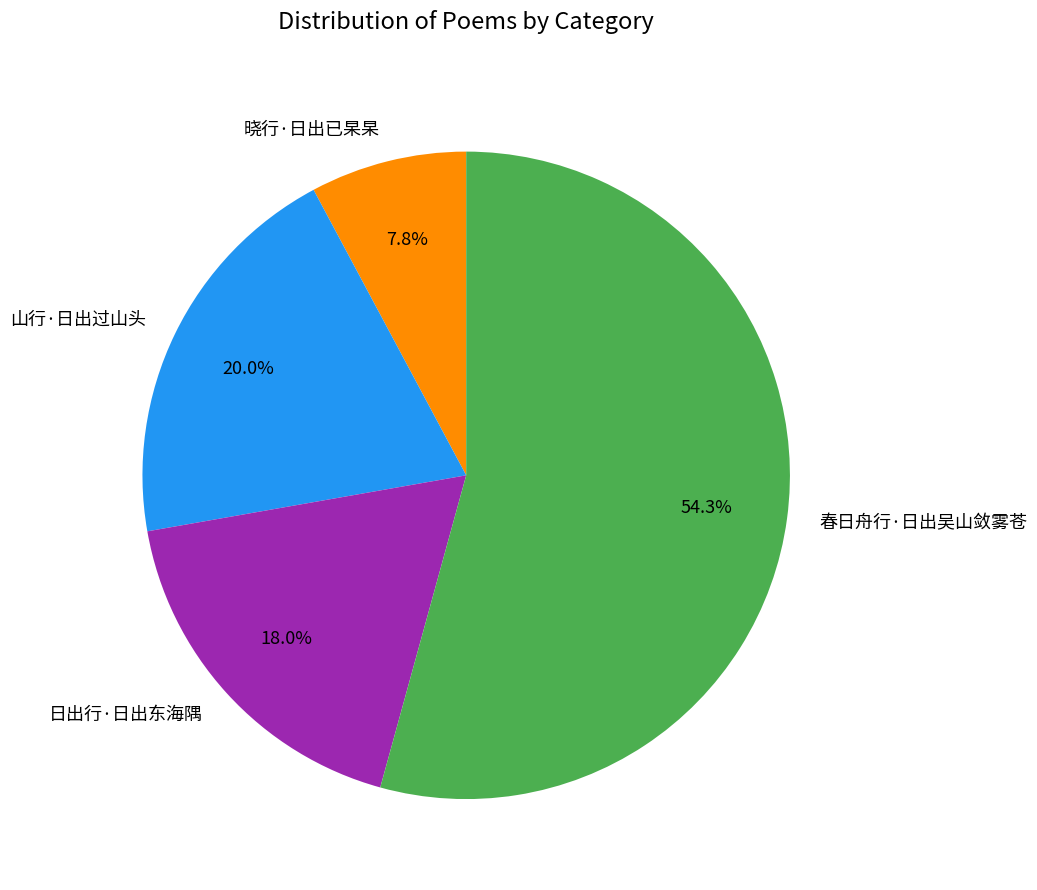

Which category has the smallest portion of the pie?

晓行·日出已杲杲